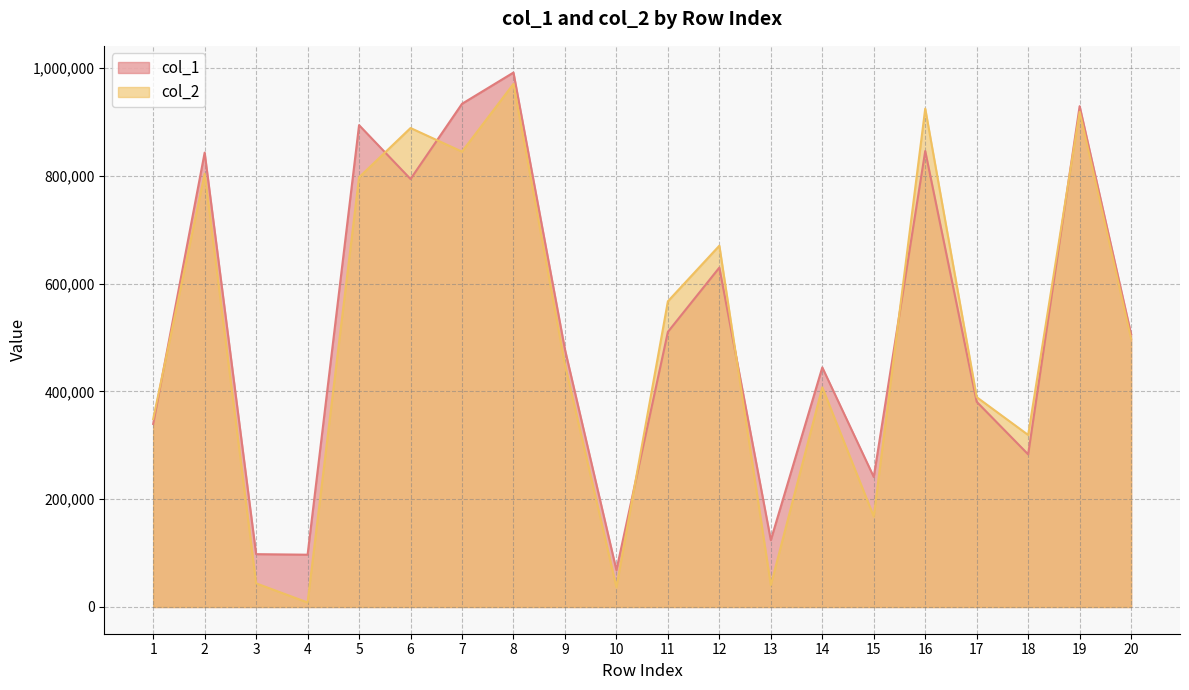

At which category does the chart reach its minimum across all series?

4